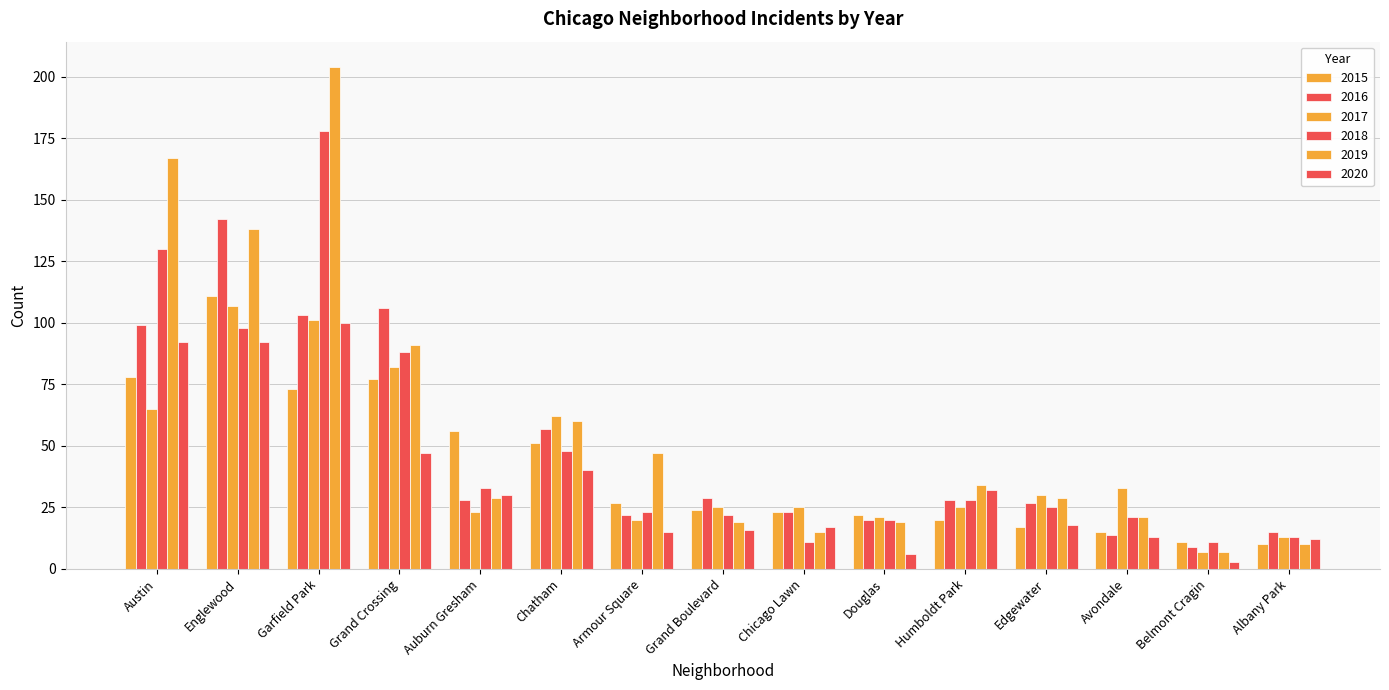

What is the label of the 5th bar from the right?

Humboldt Park